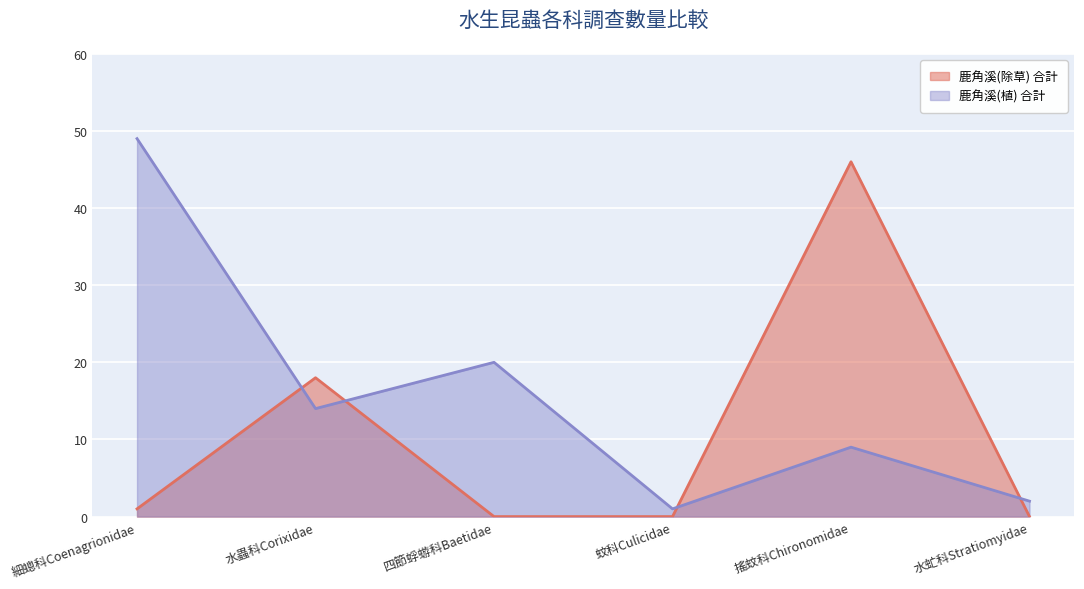

What is the label of the 6th point from the left?

水虻科Stratiomyidae